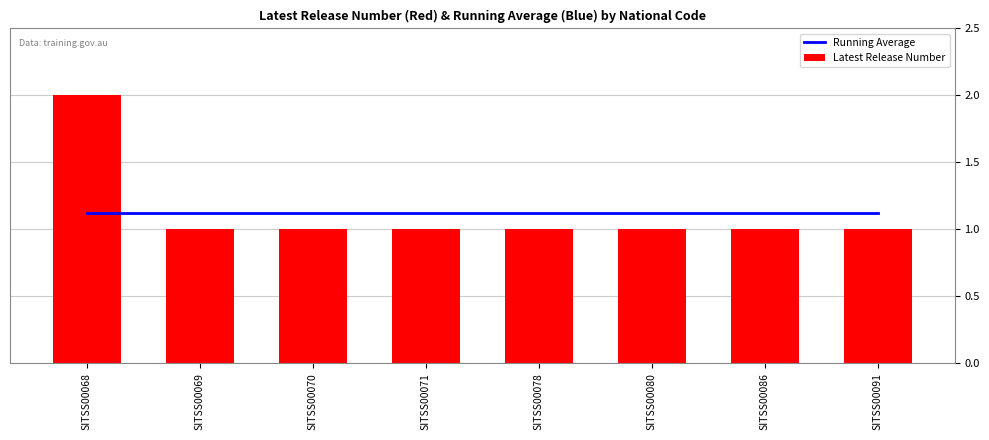

What is the value of the Latest Release Number bar at the 5th from the left?

1